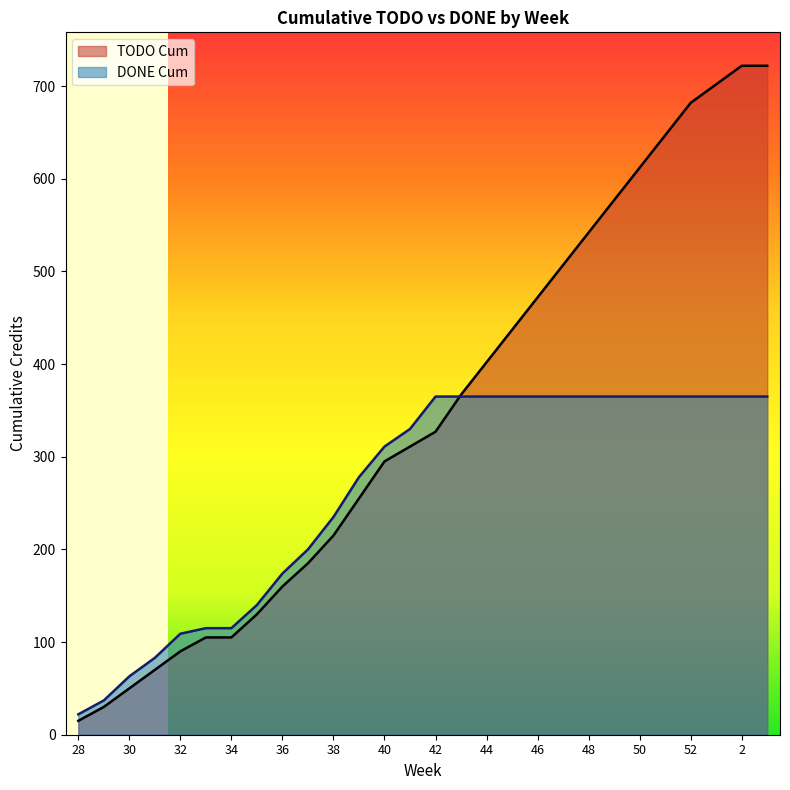

Which series has the largest total across all categories?

TODO Cum